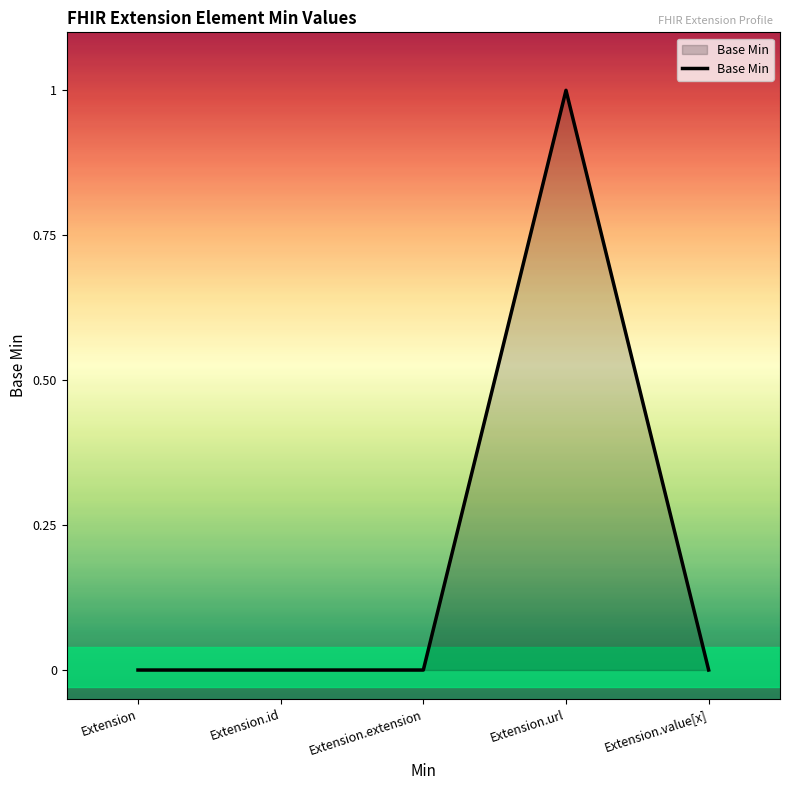

Reading left to right, extract all data points from this chart.

Extension=0	Extension.id=0	Extension.extension=0	Extension.url=1	Extension.value[x]=0